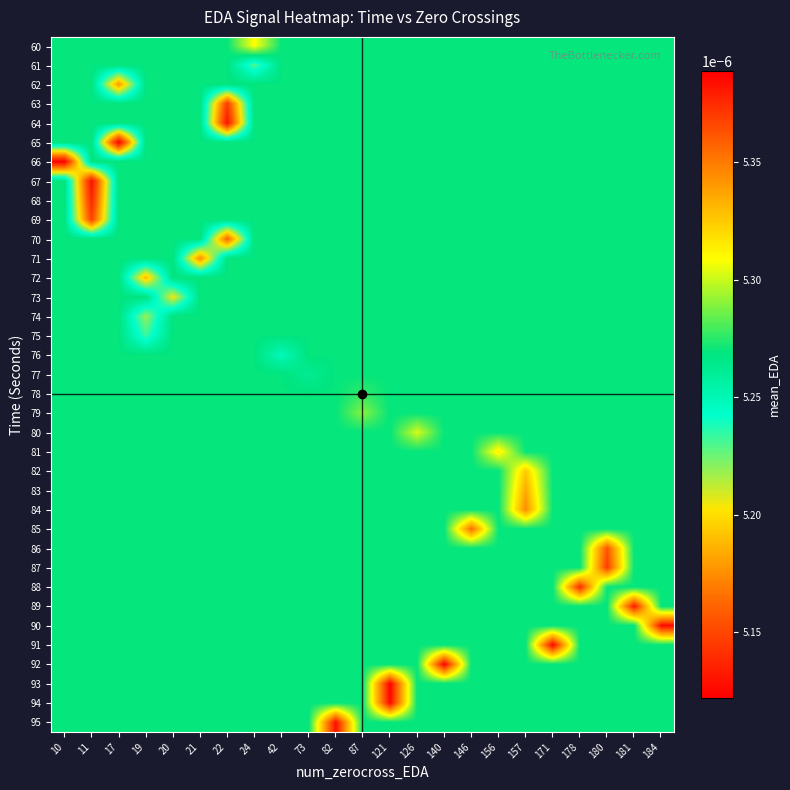

At which category is the sum across all series the highest?

121